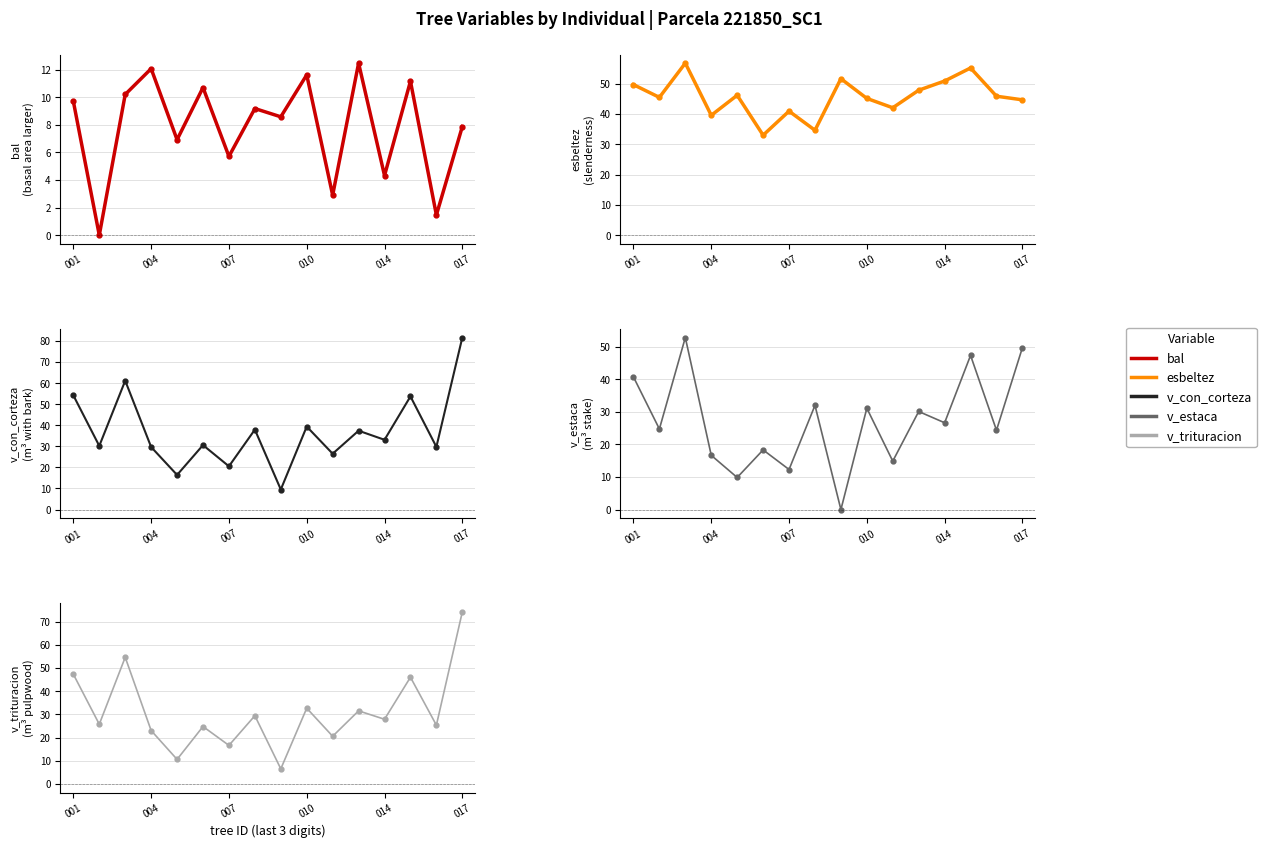

True or false: v_estaca has more than 1 points higher than both neighbors.

True